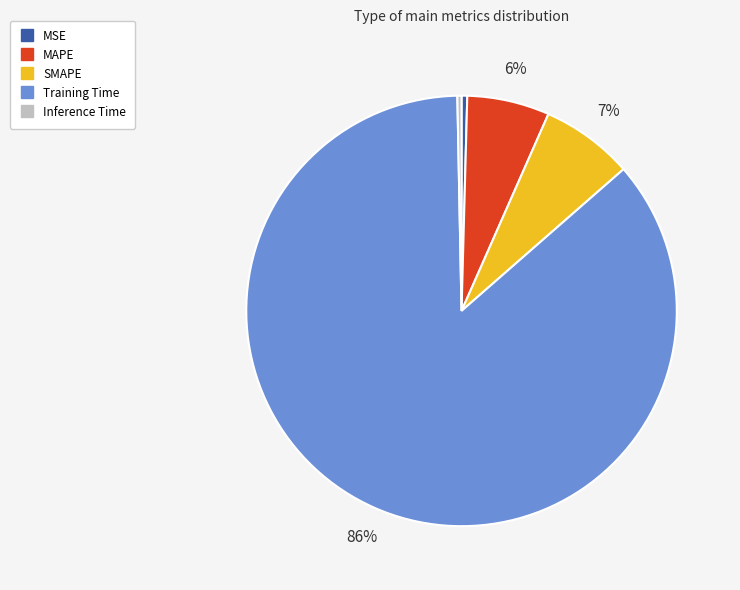

To the nearest percent, what is the average slice percentage?

20%